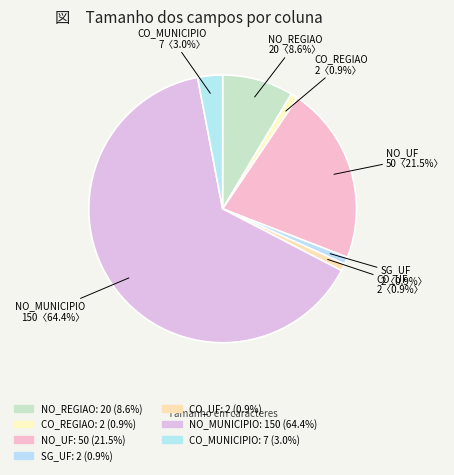

Count the number of slices in the pie.

7